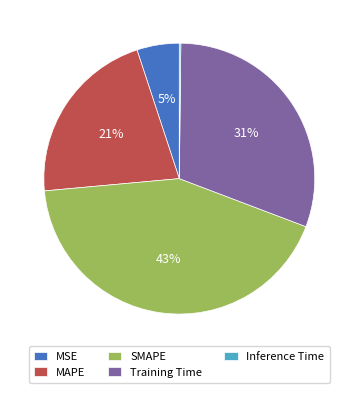

To the nearest percent, what is the average slice percentage?

20%